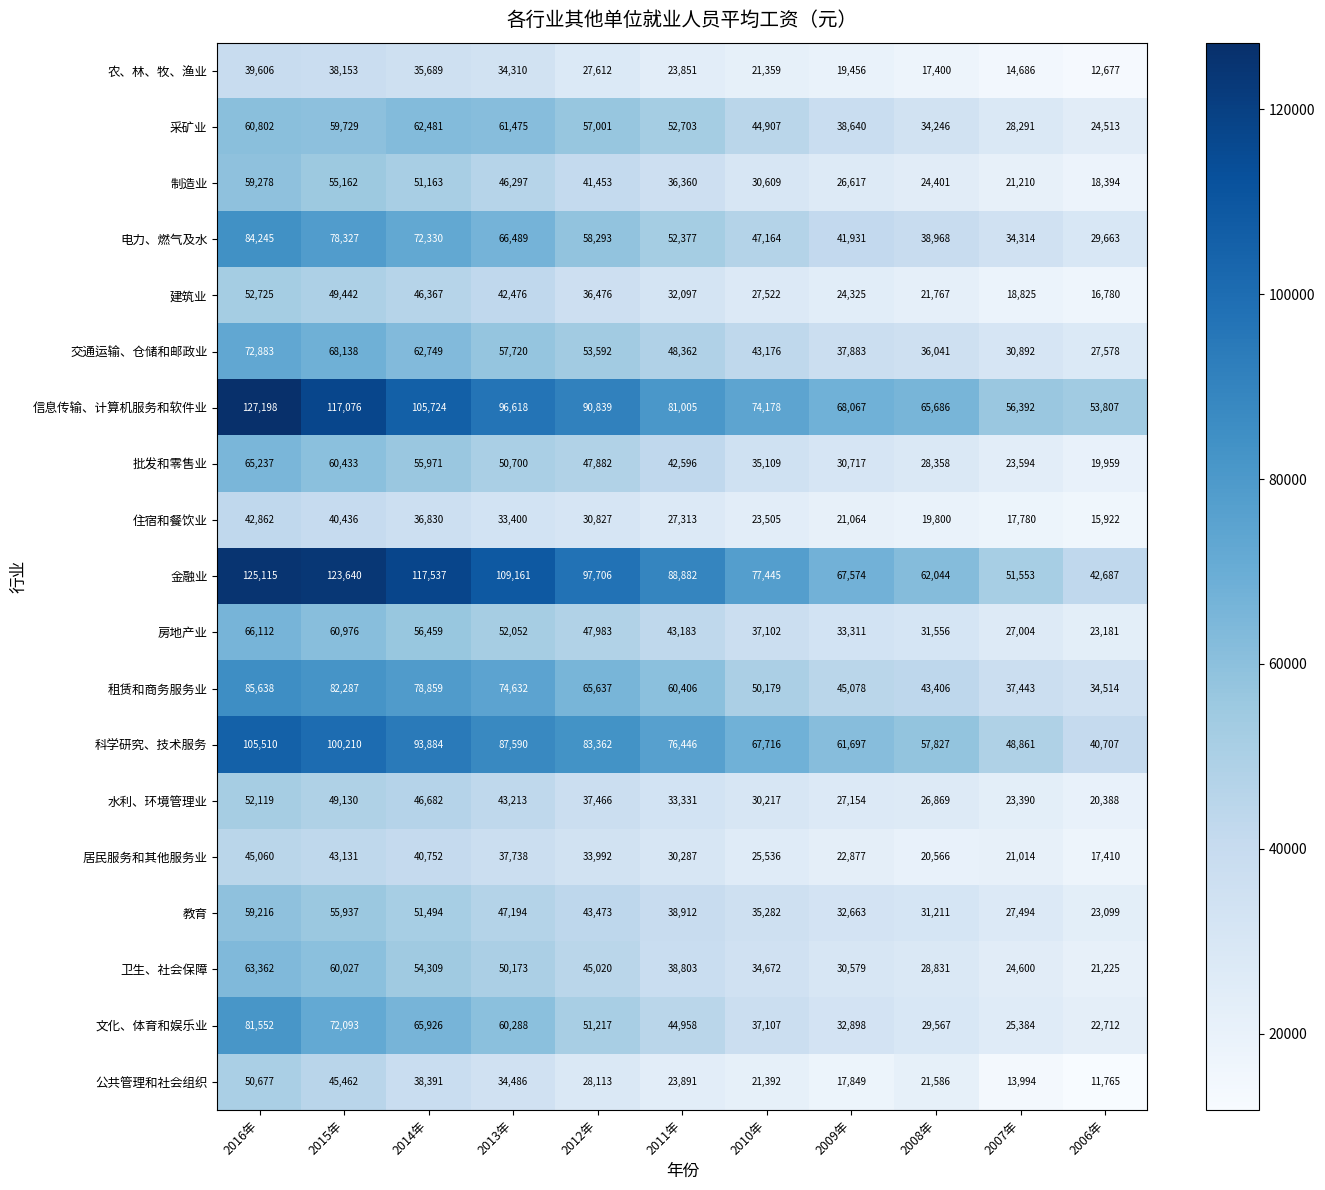

What is the spread (max minus min) of values at 2011年?

65031